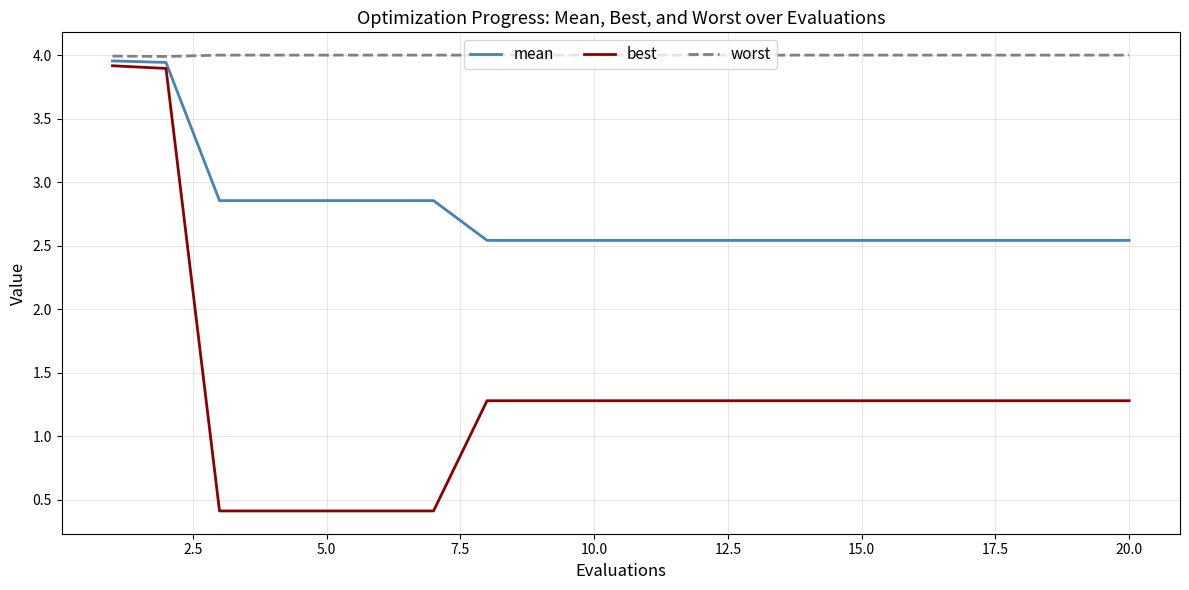

Rank the series by their average value, from lowest to highest.

best, mean, worst